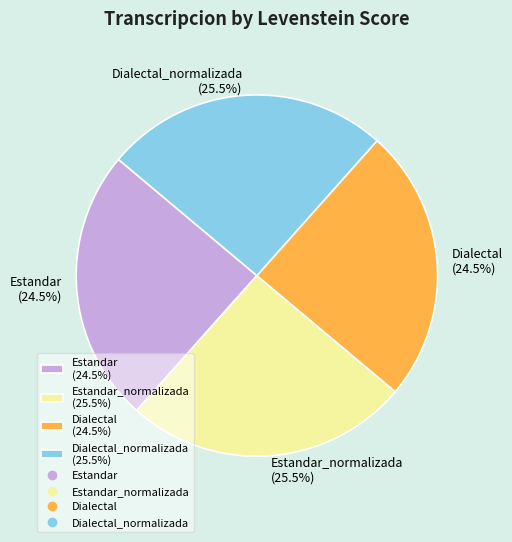

What percentage do Dialectal_normalizada (25.5%) and Dialectal (24.5%) together represent?

50.0%